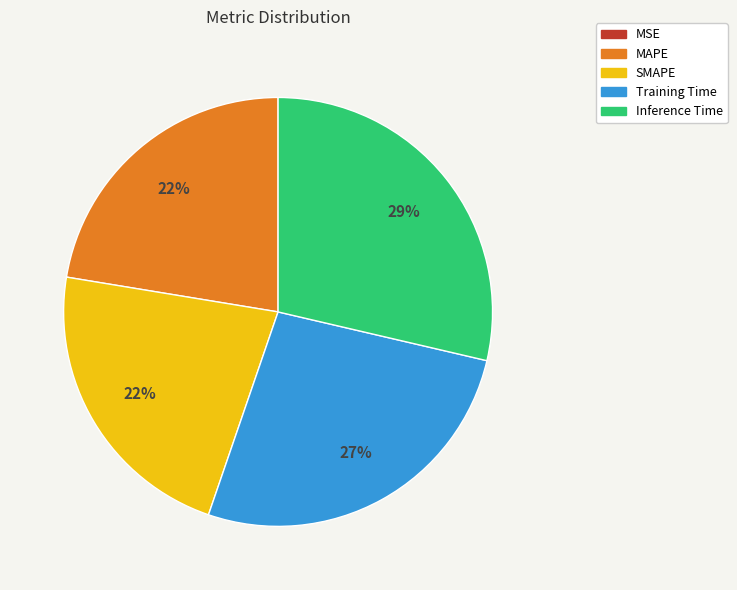

To the nearest percent, what is the combined percentage of MAPE and Training Time?

49%